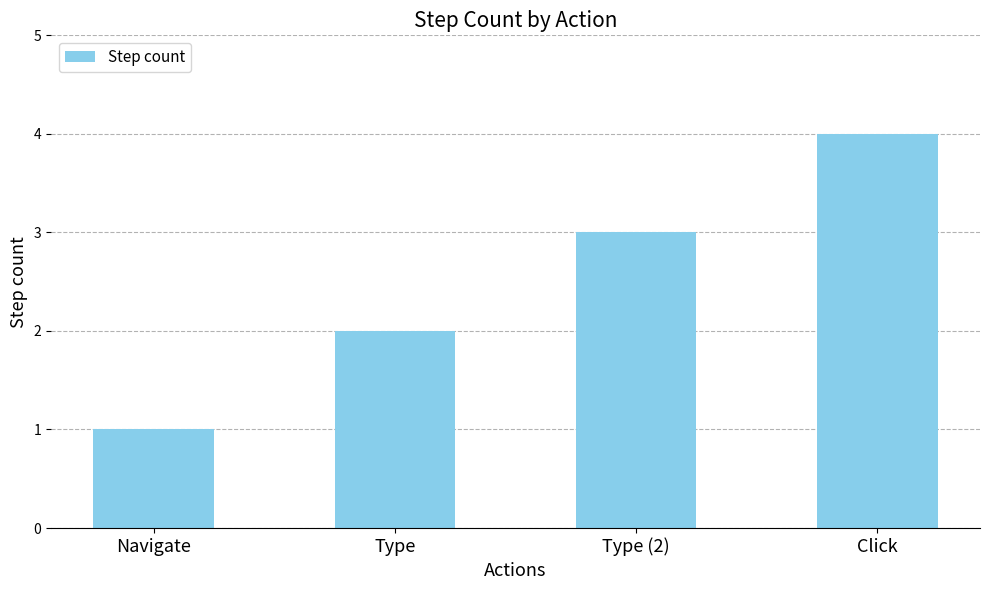

What is the sum of the values at Click and Type?

6